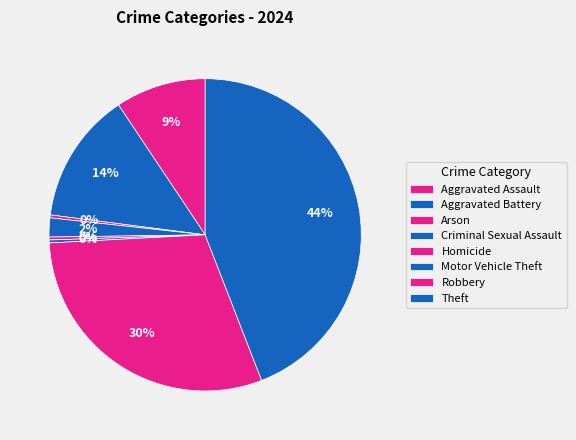

Count the number of slices in the pie.

8